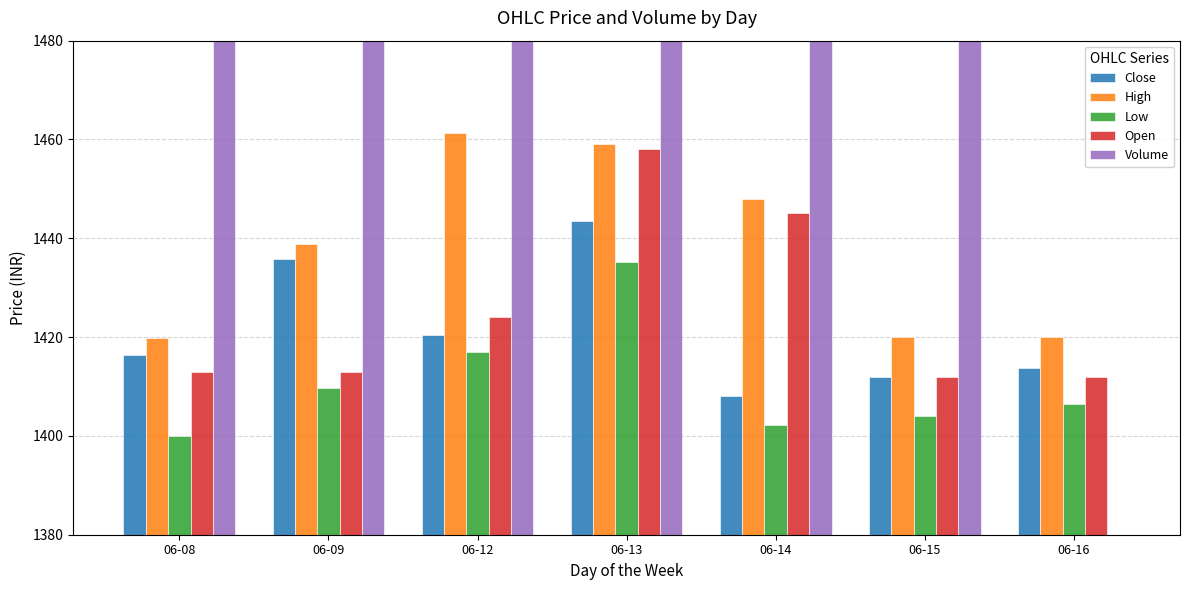

What is the total value across all series at 06-12?

8176.4